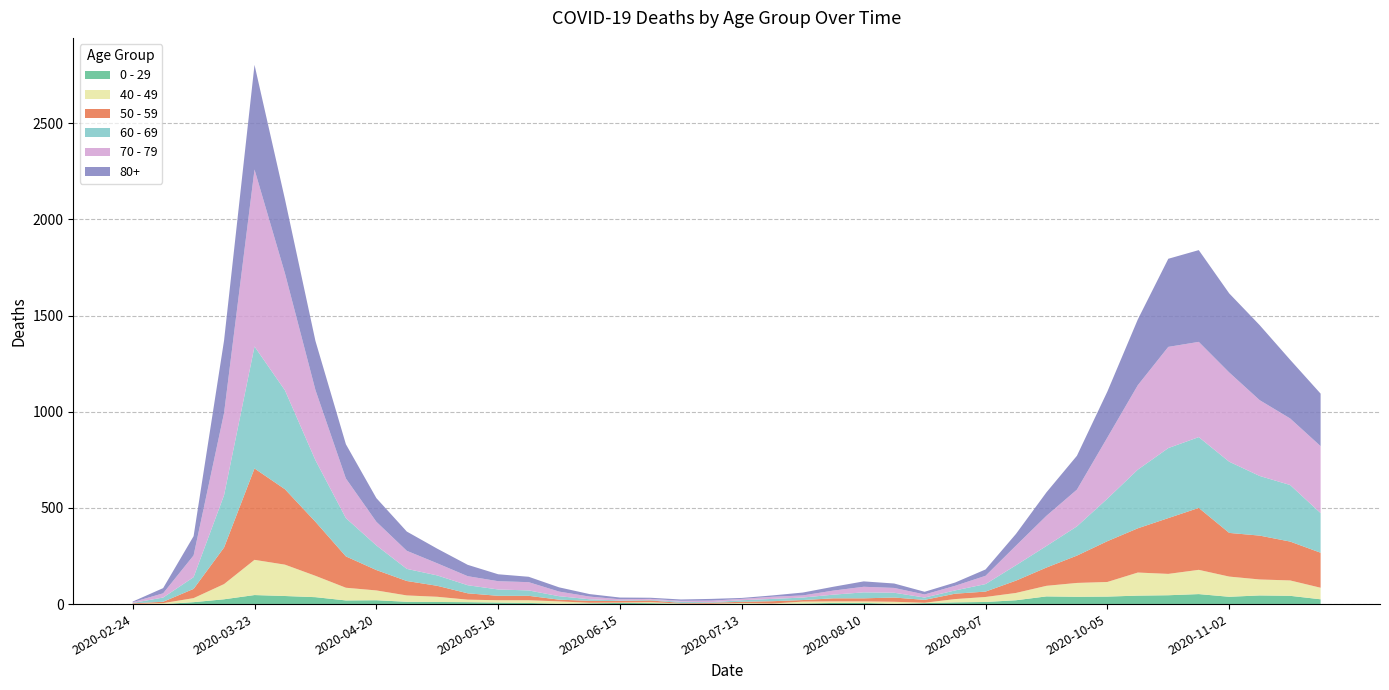

Reading left to right, what are all the values shown in this chart?

0 - 29: 2020-02-24=1	2020-03-02=0	2020-03-09=10	2020-03-16=25	2020-03-23=47	2020-03-30=42	2020-04-06=36	2020-04-13=19	2020-04-20=20	2020-04-27=12	2020-05-04=11	2020-05-11=10	2020-05-18=8	2020-05-25=6	2020-06-01=2	2020-06-08=4	2020-06-15=6	2020-06-22=5	2020-06-29=2	2020-07-06=1	2020-07-13=2	2020-07-20=1	2020-07-27=3	2020-08-03=6	2020-08-10=6	2020-08-17=2	2020-08-24=5	2020-08-31=9	2020-09-07=11	2020-09-14=20	2020-09-21=40	2020-09-28=38	2020-10-05=39	2020-10-12=44	2020-10-19=46	2020-10-26=52	2020-11-02=38	2020-11-09=45	2020-11-16=43	2020-11-23=25
40 - 49: 2020-02-24=0	2020-03-02=5	2020-03-09=21	2020-03-16=79	2020-03-23=183	2020-03-30=163	2020-04-06=111	2020-04-13=66	2020-04-20=51	2020-04-27=33	2020-05-04=27	2020-05-11=13	2020-05-18=12	2020-05-25=14	2020-06-01=12	2020-06-08=3	2020-06-15=2	2020-06-22=5	2020-06-29=1	2020-07-06=1	2020-07-13=4	2020-07-20=2	2020-07-27=10	2020-08-03=8	2020-08-10=8	2020-08-17=10	2020-08-24=2	2020-08-31=17	2020-09-07=26	2020-09-14=38	2020-09-21=55	2020-09-28=72	2020-10-05=76	2020-10-12=120	2020-10-19=111	2020-10-26=126	2020-11-02=105	2020-11-09=83	2020-11-16=80	2020-11-23=60
50 - 59: 2020-02-24=3	2020-03-02=7	2020-03-09=48	2020-03-16=190	2020-03-23=475	2020-03-30=392	2020-04-06=281	2020-04-13=163	2020-04-20=106	2020-04-27=75	2020-05-04=57	2020-05-11=33	2020-05-18=23	2020-05-25=23	2020-06-01=9	2020-06-08=10	2020-06-15=8	2020-06-22=9	2020-06-29=3	2020-07-06=5	2020-07-13=6	2020-07-20=12	2020-07-27=8	2020-08-03=16	2020-08-10=16	2020-08-17=22	2020-08-24=15	2020-08-31=28	2020-09-07=28	2020-09-14=64	2020-09-21=95	2020-09-28=142	2020-10-05=212	2020-10-12=230	2020-10-19=290	2020-10-26=322	2020-11-02=227	2020-11-09=228	2020-11-16=202	2020-11-23=182
60 - 69: 2020-02-24=2	2020-03-02=22	2020-03-09=61	2020-03-16=272	2020-03-23=634	2020-03-30=514	2020-04-06=320	2020-04-13=199	2020-04-20=128	2020-04-27=63	2020-05-04=54	2020-05-11=42	2020-05-18=33	2020-05-25=28	2020-06-01=18	2020-06-08=8	2020-06-15=3	2020-06-22=3	2020-06-29=6	2020-07-06=3	2020-07-13=8	2020-07-20=12	2020-07-27=13	2020-08-03=19	2020-08-10=31	2020-08-17=25	2020-08-24=12	2020-08-31=17	2020-09-07=39	2020-09-14=80	2020-09-21=112	2020-09-28=152	2020-10-05=221	2020-10-12=305	2020-10-19=364	2020-10-26=368	2020-11-02=370	2020-11-09=310	2020-11-16=294	2020-11-23=206
70 - 79: 2020-02-24=4	2020-03-02=22	2020-03-09=113	2020-03-16=427	2020-03-23=920	2020-03-30=608	2020-04-06=365	2020-04-13=206	2020-04-20=123	2020-04-27=94	2020-05-04=63	2020-05-11=47	2020-05-18=43	2020-05-25=43	2020-06-01=24	2020-06-08=14	2020-06-15=6	2020-06-22=5	2020-06-29=5	2020-07-06=8	2020-07-13=7	2020-07-20=11	2020-07-27=11	2020-08-03=21	2020-08-10=29	2020-08-17=25	2020-08-24=16	2020-08-31=24	2020-09-07=43	2020-09-14=102	2020-09-21=157	2020-09-28=191	2020-10-05=318	2020-10-12=439	2020-10-19=526	2020-10-26=495	2020-11-02=464	2020-11-09=394	2020-11-16=346	2020-11-23=348
80+: 2020-02-24=3	2020-03-02=27	2020-03-09=100	2020-03-16=377	2020-03-23=544	2020-03-30=385	2020-04-06=255	2020-04-13=178	2020-04-20=123	2020-04-27=100	2020-05-04=76	2020-05-11=59	2020-05-18=36	2020-05-25=28	2020-06-01=22	2020-06-08=13	2020-06-15=9	2020-06-22=6	2020-06-29=7	2020-07-06=9	2020-07-13=5	2020-07-20=7	2020-07-27=15	2020-08-03=20	2020-08-10=28	2020-08-17=23	2020-08-24=14	2020-08-31=17	2020-09-07=33	2020-09-14=61	2020-09-21=122	2020-09-28=176	2020-10-05=239	2020-10-12=342	2020-10-19=458	2020-10-26=477	2020-11-02=411	2020-11-09=390	2020-11-16=305	2020-11-23=273